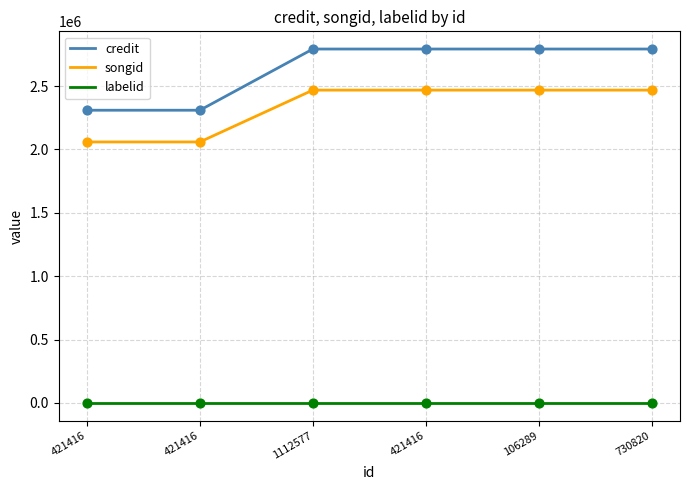

Which series has the largest Y range (max minus min)?

credit